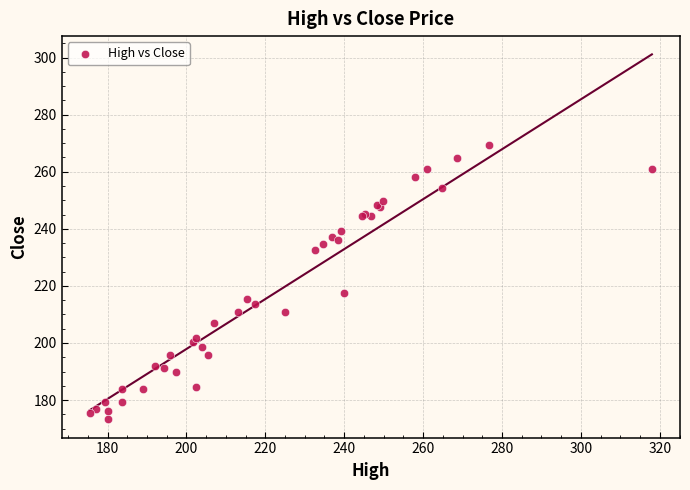

What Y value in the scatter plot is closest to 221?

217.5